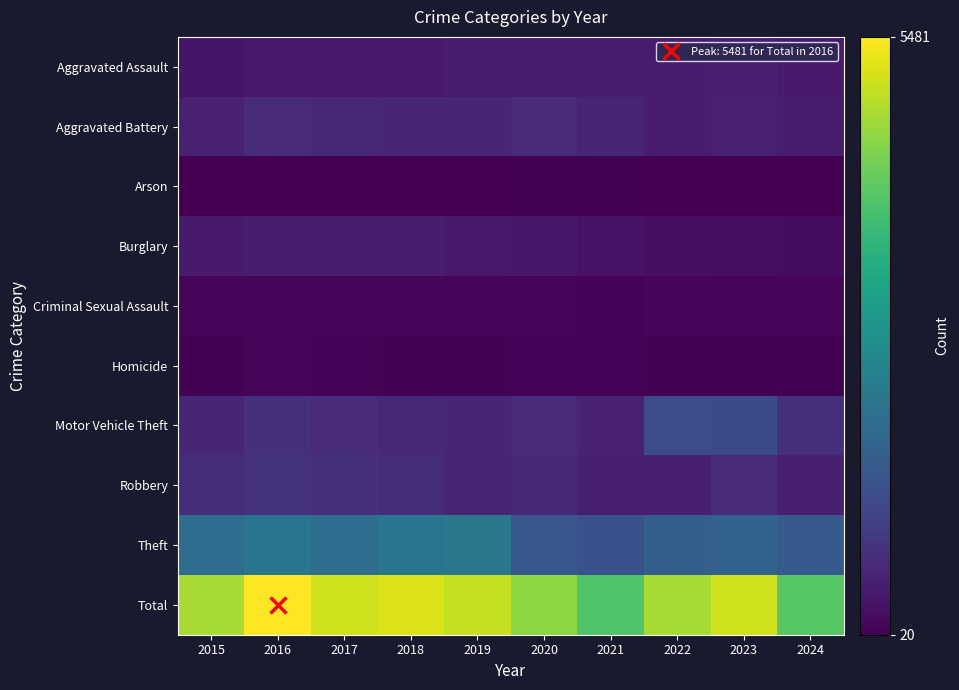

How many categories are shown in the chart?

10